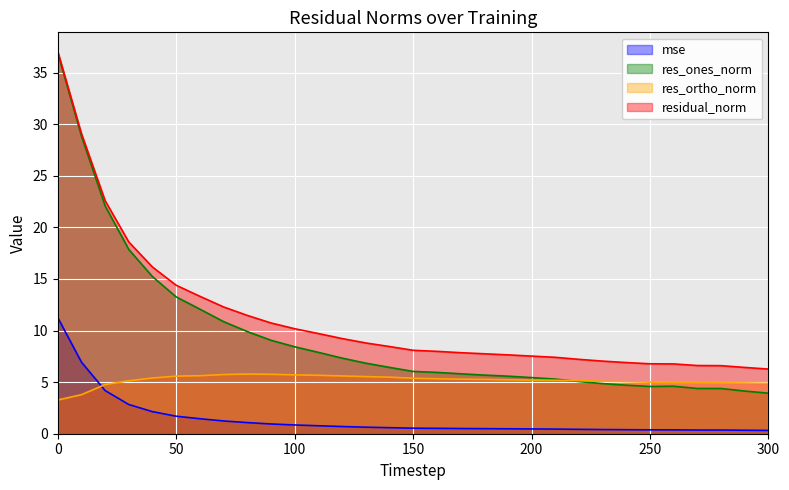

True or false: res_ones_norm and mse cross at least once.

False